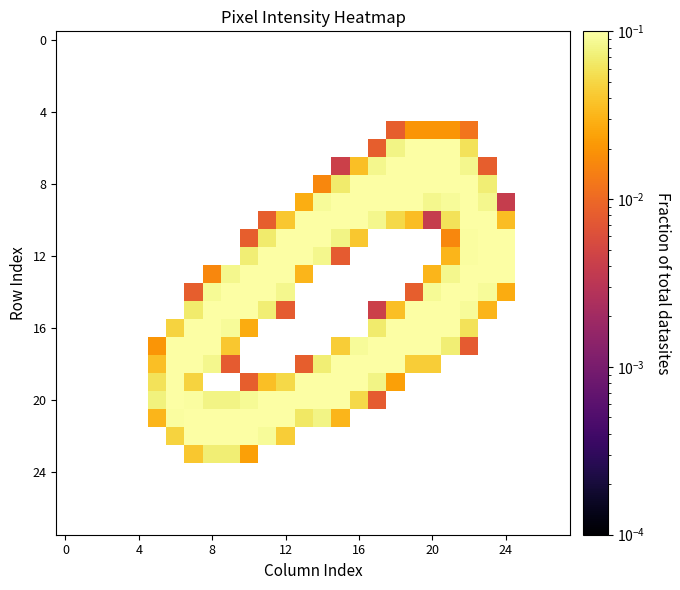

How many distinct data groups are displayed?

28